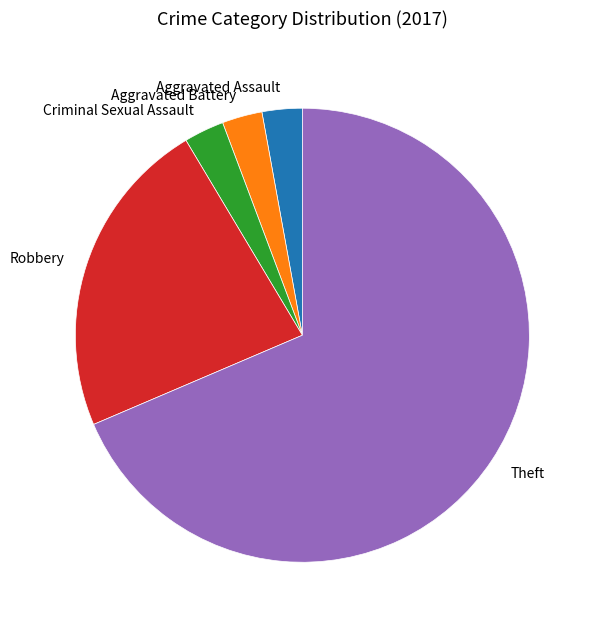

What is the largest slice in the pie chart?

Theft